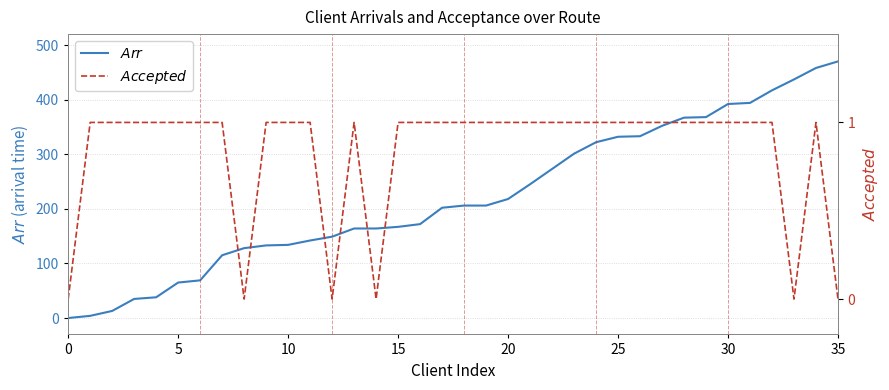

Is the value of $Arr$ at 13 greater than the value of $Accepted$ at 18?

Yes